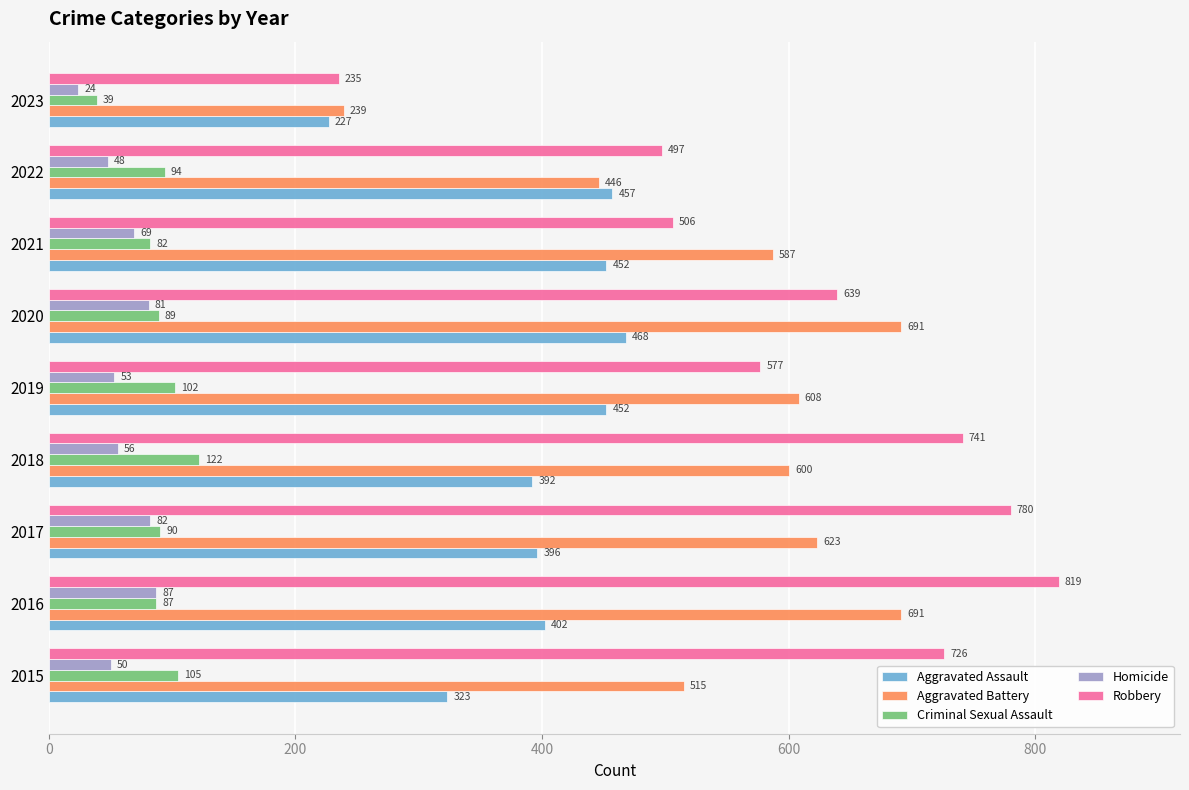

How many data points in Homicide are less than 56?

4